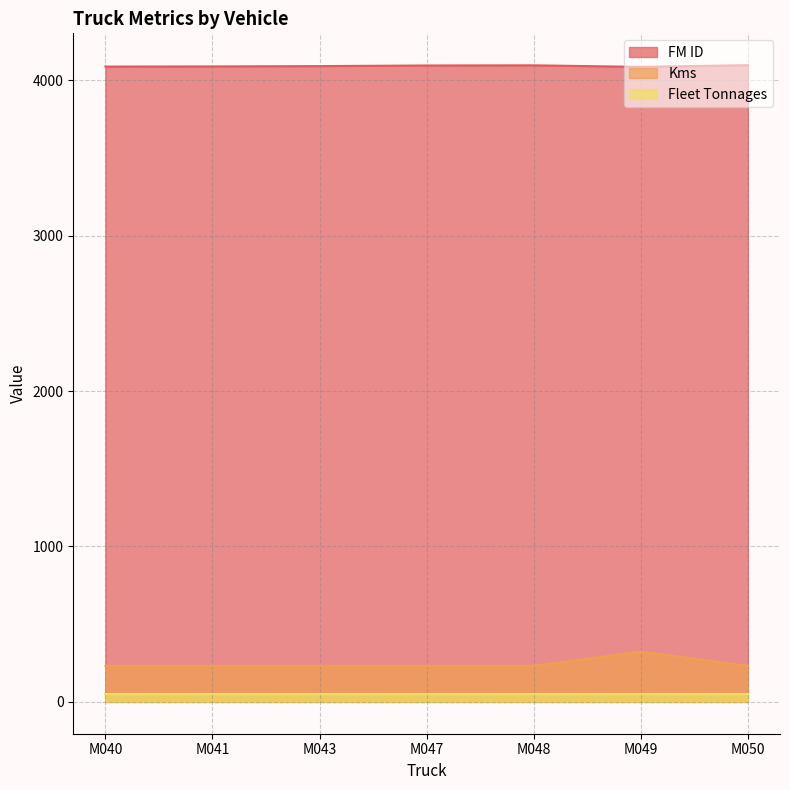

What is the average value of the FM ID series?

4092